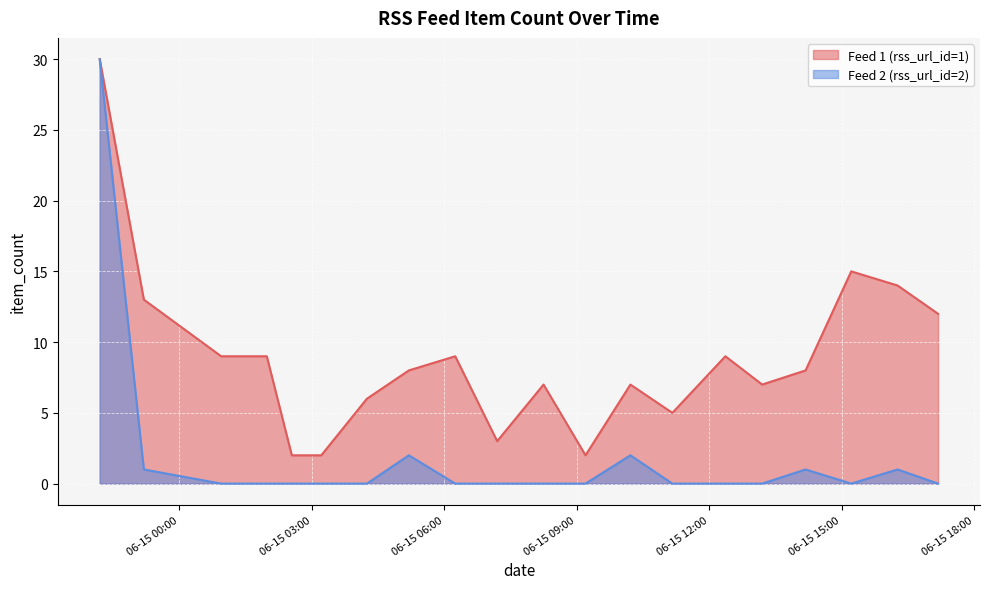

Between 2024-06-15 07:12 and 2024-06-15 04:15, which is larger?

2024-06-15 04:15